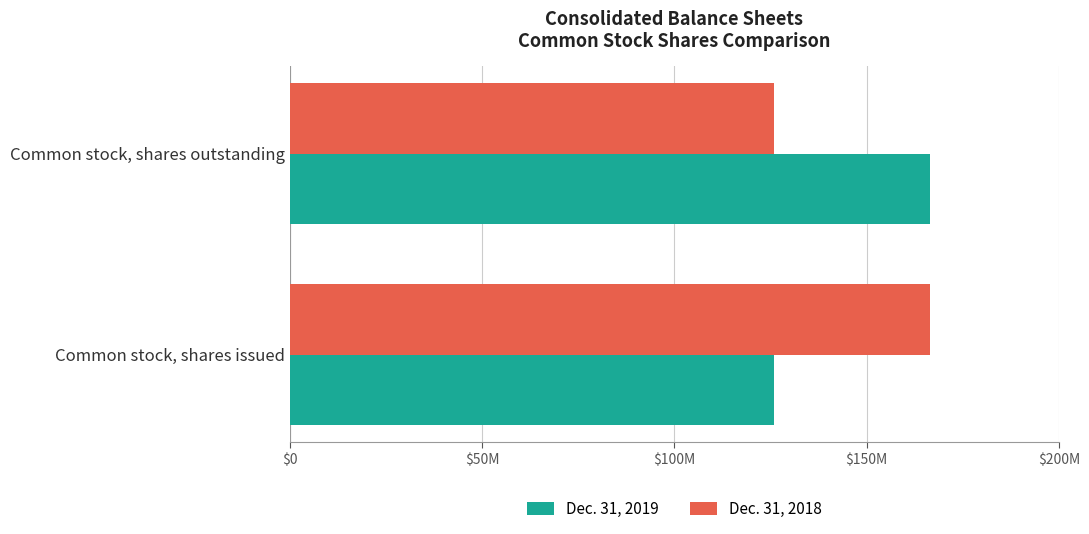

What are all the series names shown in the legend?

Dec. 31, 2019, Dec. 31, 2018